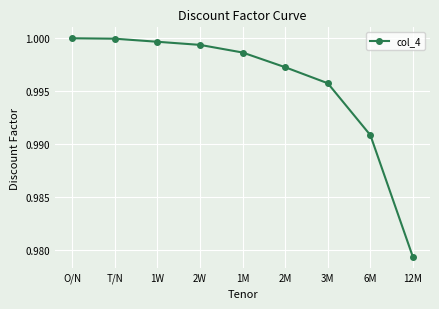

Which label corresponds to the smallest value in the chart?

12M